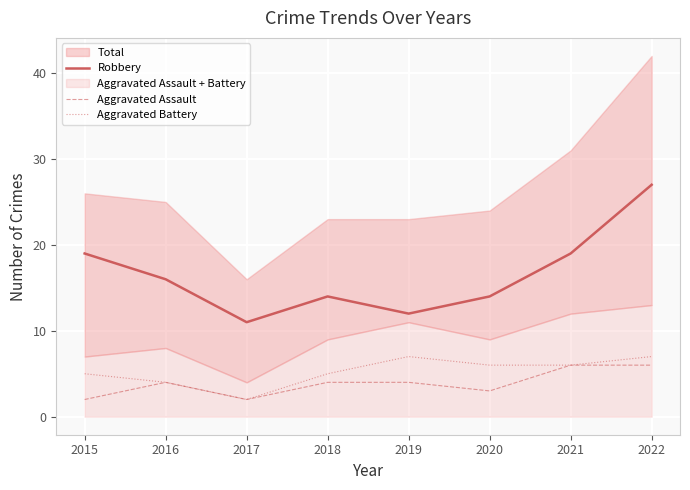

Is the value of Aggravated Battery at 2022 greater than the value of Robbery at 2017?

No